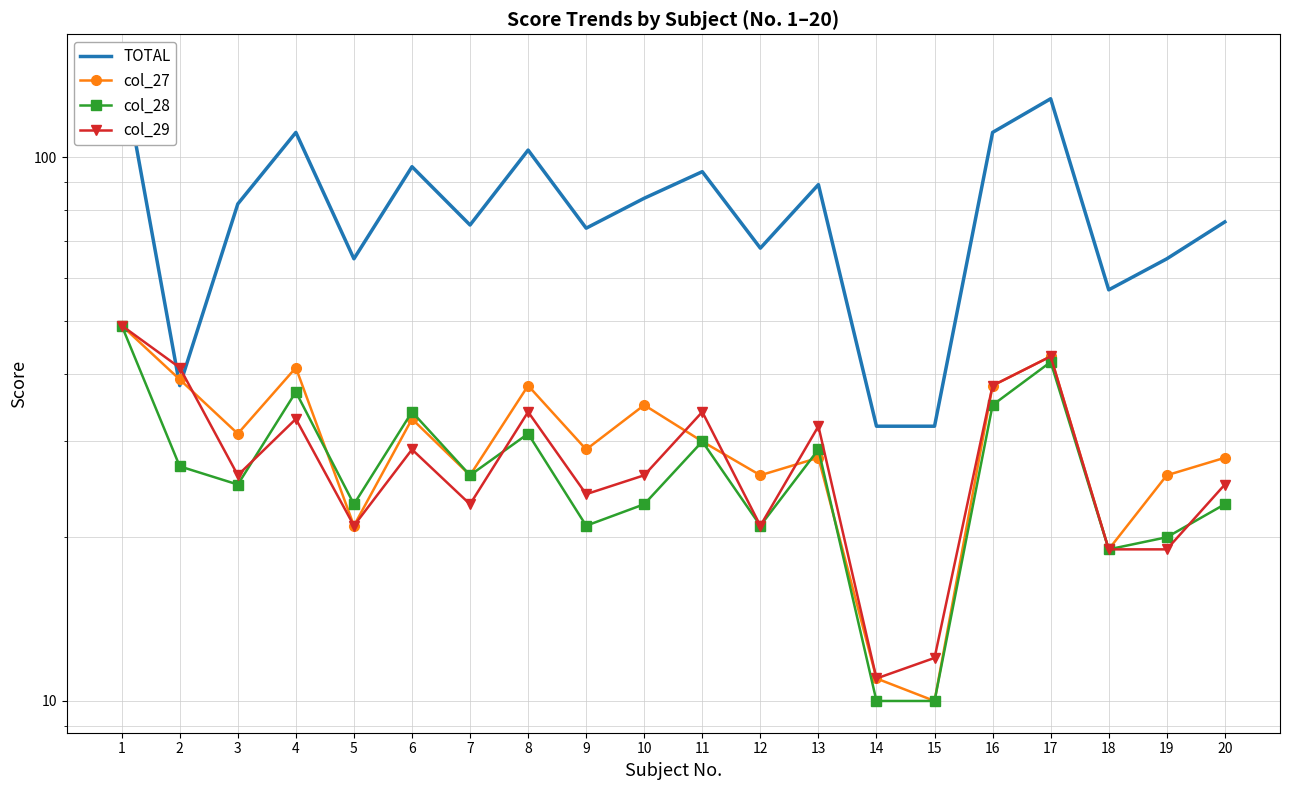

Reading left to right, list all the values displayed in this chart.

TOTAL: 147	38	82	111	65	96	75	103	74	84	94	68	89	32	32	111	128	57	65	76
col_27: 49	39	31	41	21	33	26	38	29	35	30	26	28	11	10	38	43	19	26	28
col_28: 49	27	25	37	23	34	26	31	21	23	30	21	29	10	10	35	42	19	20	23
col_29: 49	41	26	33	21	29	23	34	24	26	34	21	32	11	12	38	43	19	19	25